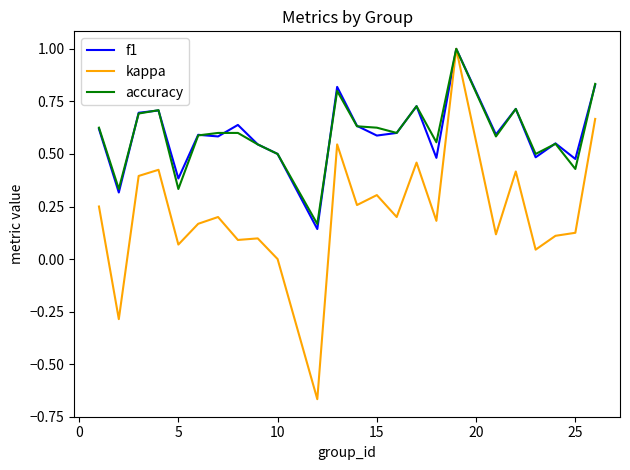

Does the chart display data point markers on the line(s)?

No